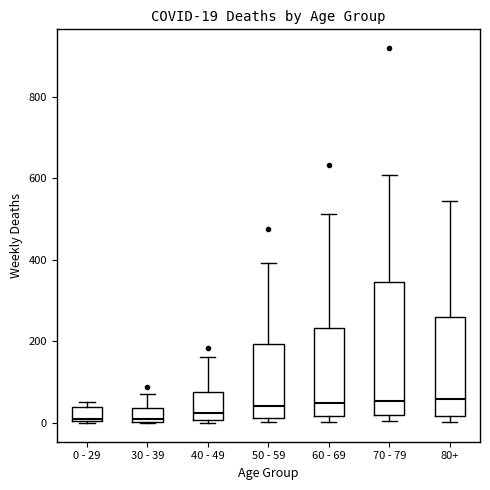

Comparing the boxes themselves (not the whiskers), which one is the tallest?

70 - 79